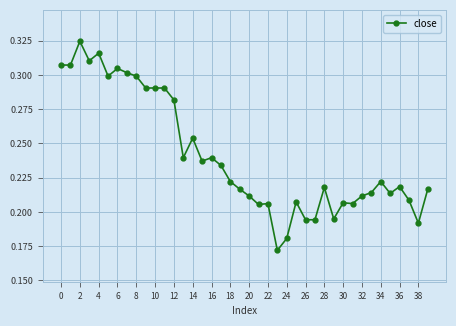

Count the values in the range 0 to 1.

40